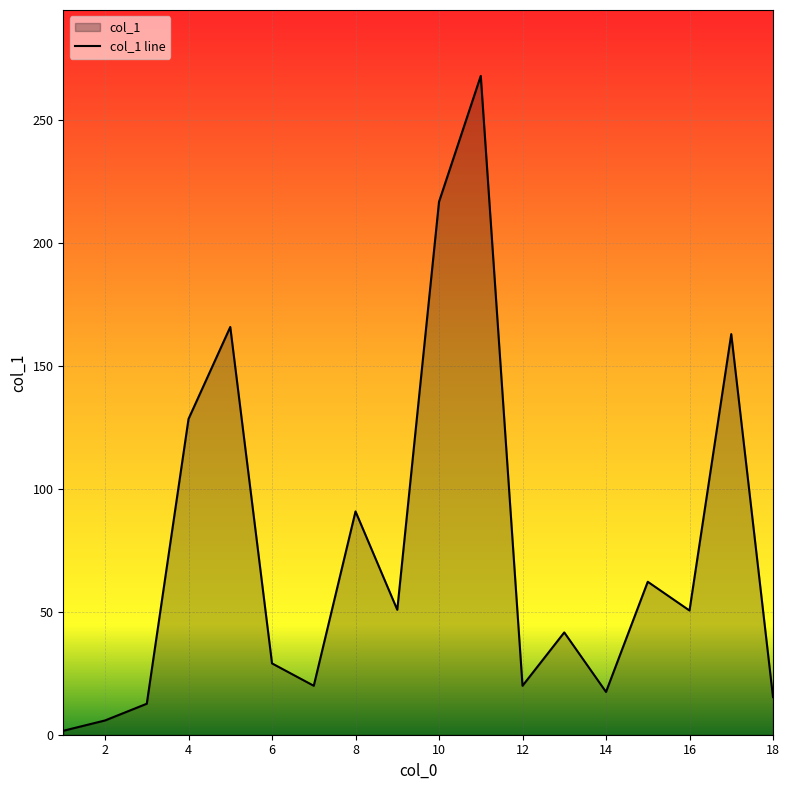

Rank the categories by value from highest to lowest.

11, 10, 5, 17, 4, 8, 15, 9, 16, 13, 6, 7, 12, 14, 18, 3, 2, 1